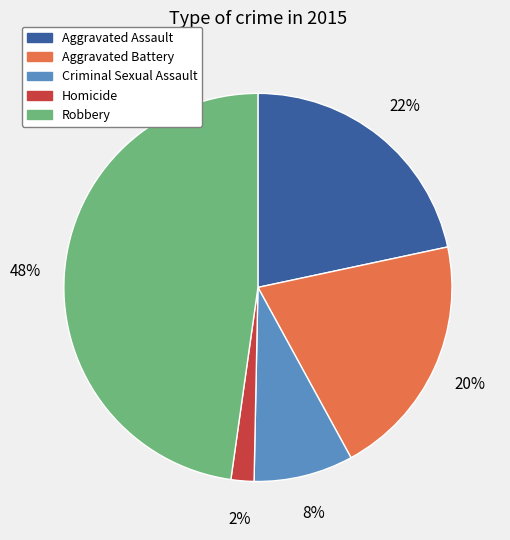

How many segments does this pie chart have?

5